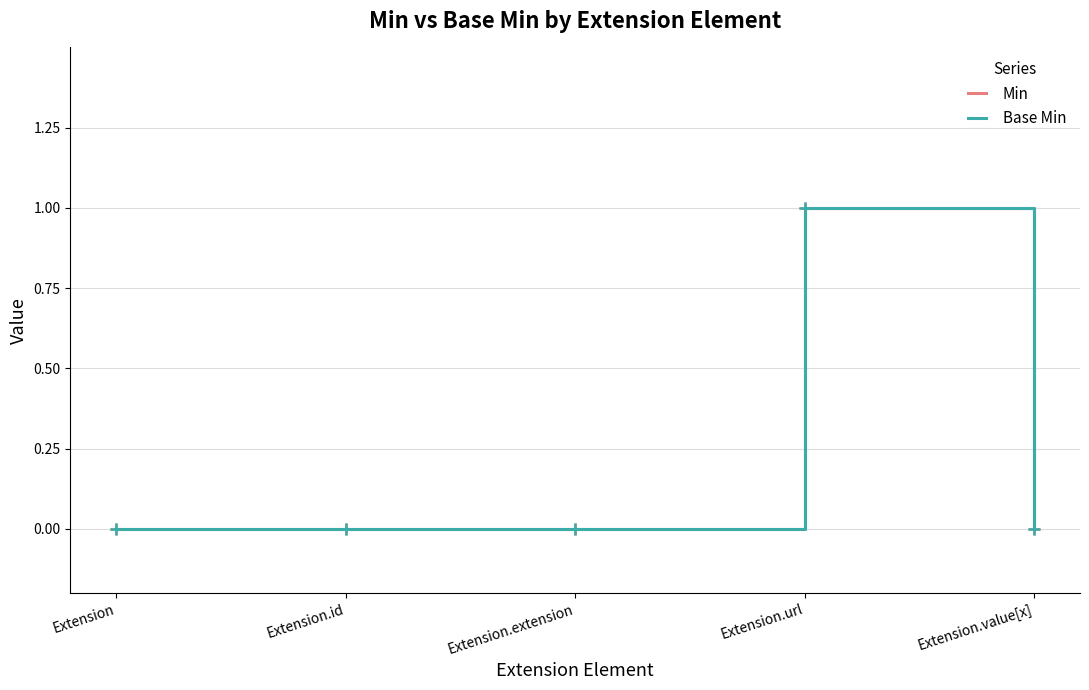

True or false: Min and Base Min cross at least once.

False